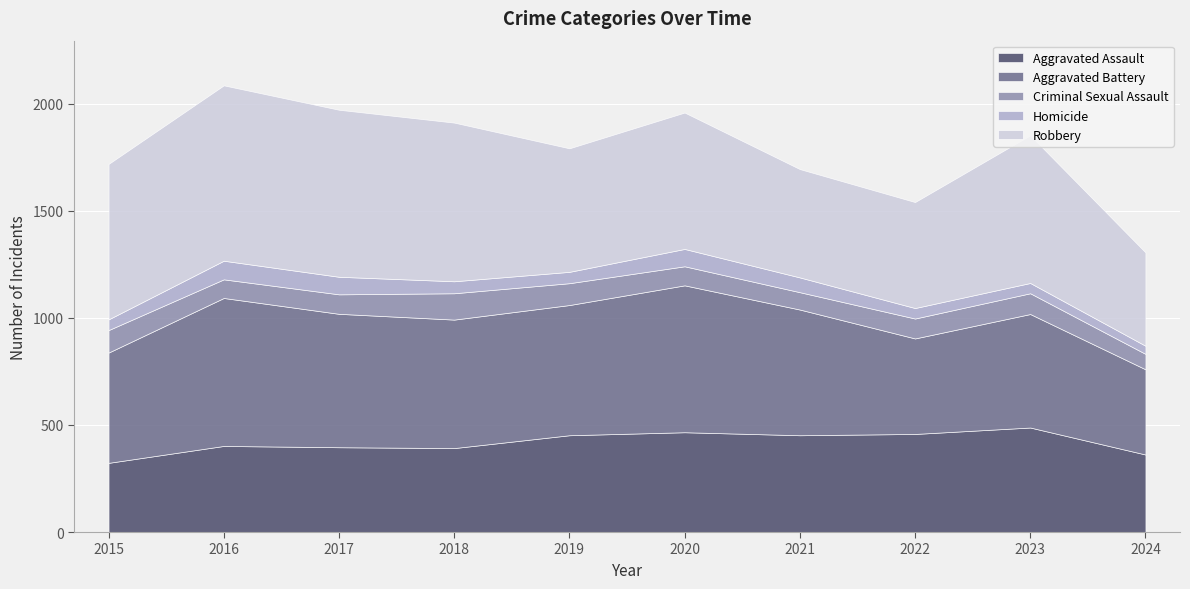

What value does the Criminal Sexual Assault series have at 2019?

102